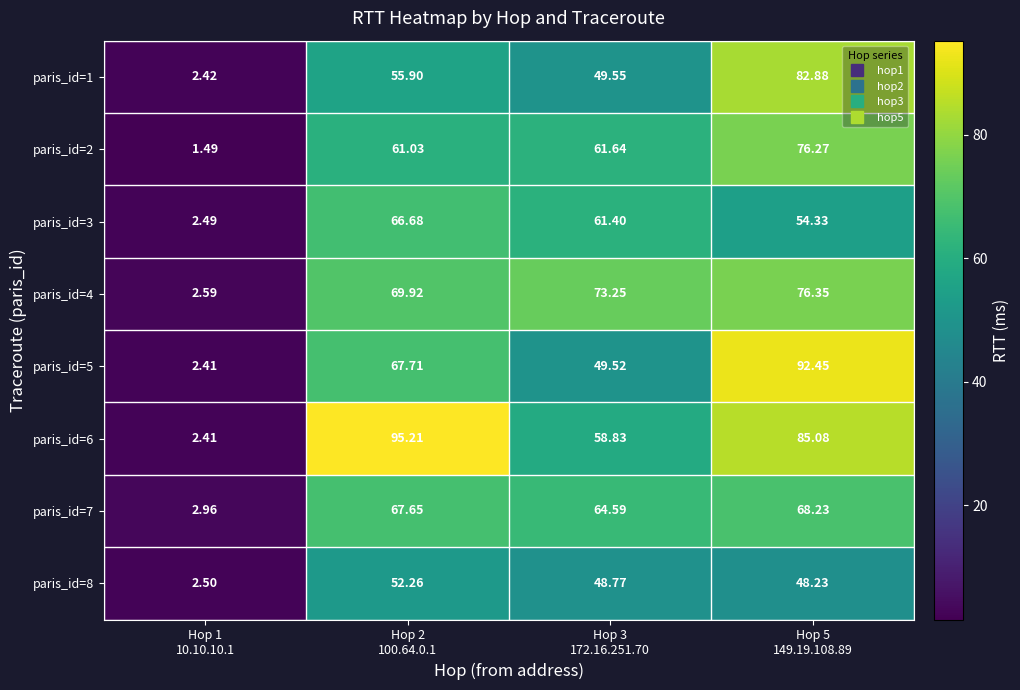

Which series changed the most between Hop 2
100.64.0.1 and Hop 5
149.19.108.89?

paris_id=1